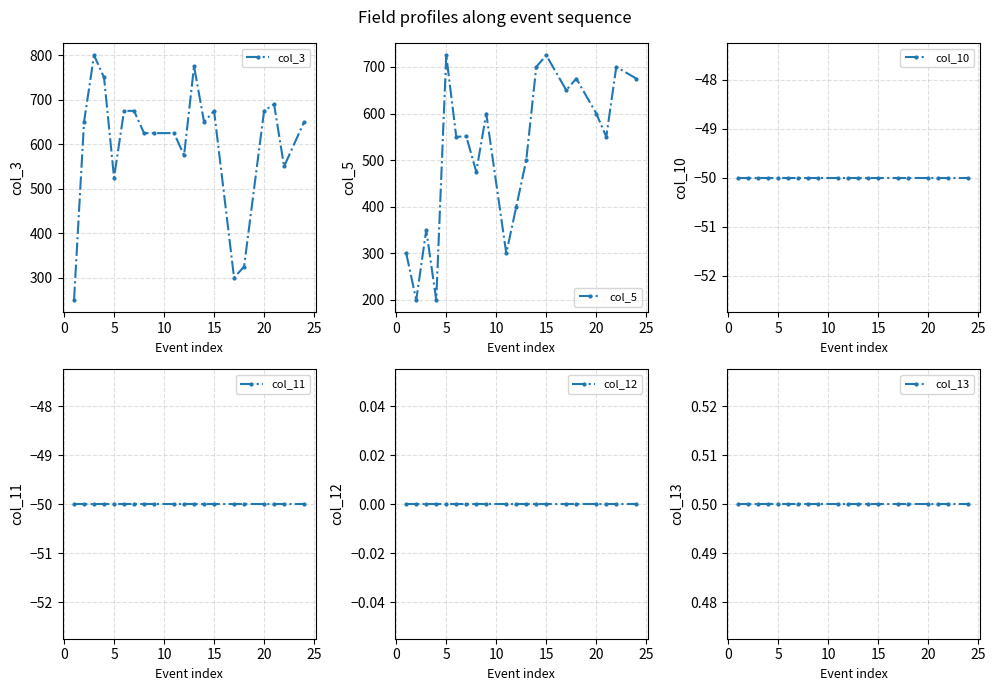

The value of col_3 at 20 is 675. True or false?

True